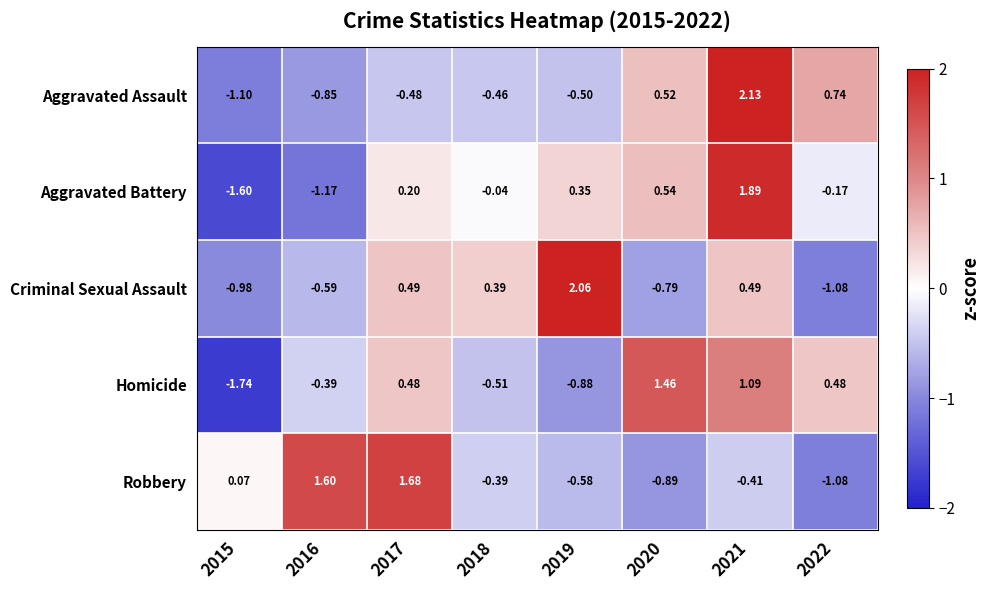

Between 2017 and 2021, which series saw the biggest shift?

Aggravated Assault